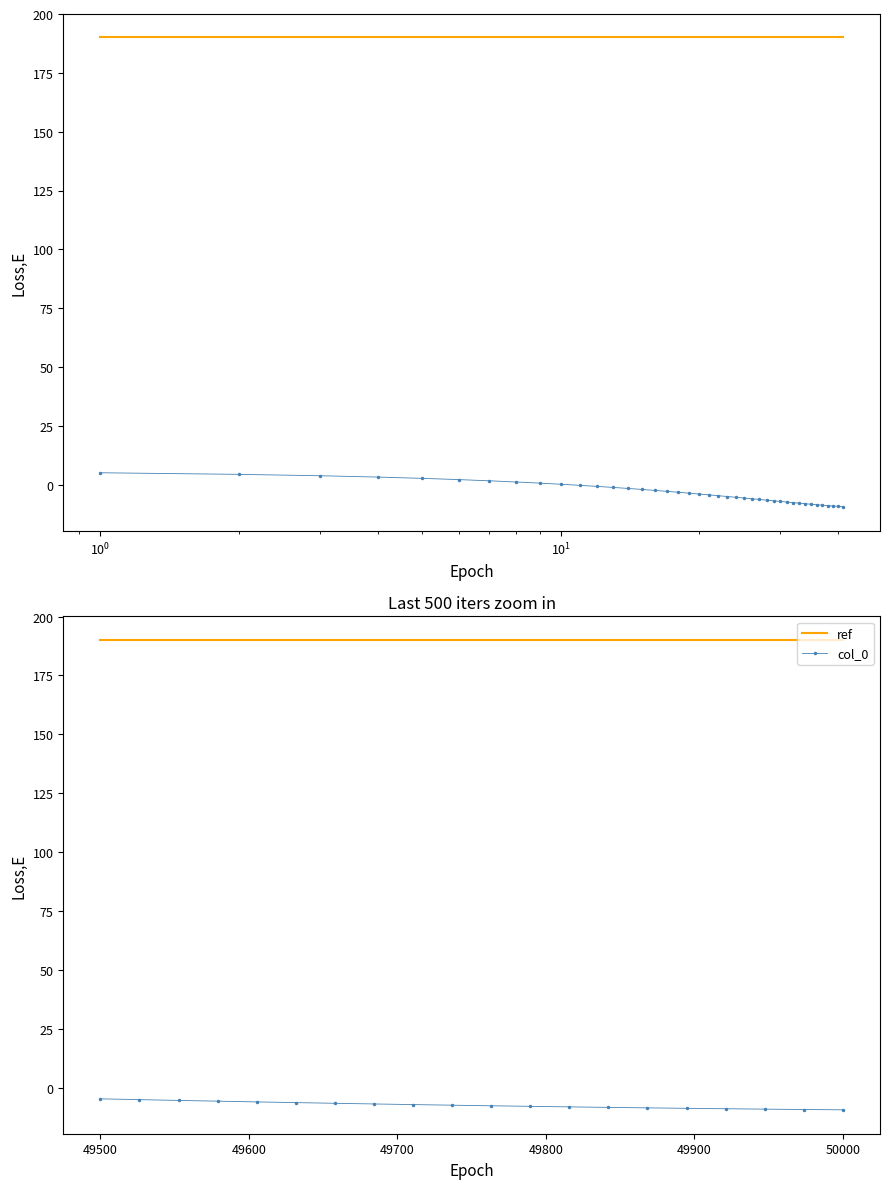

Rank the series by their maximum value, from highest to lowest.

ref, col_0